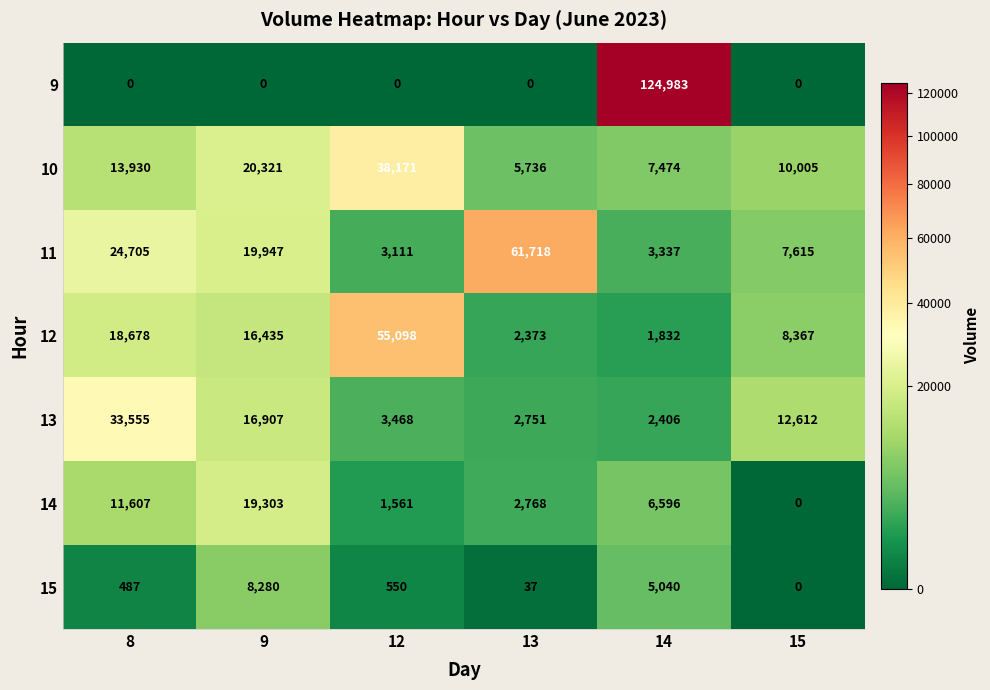

What is the spread (max minus min) of values at 9?

20321